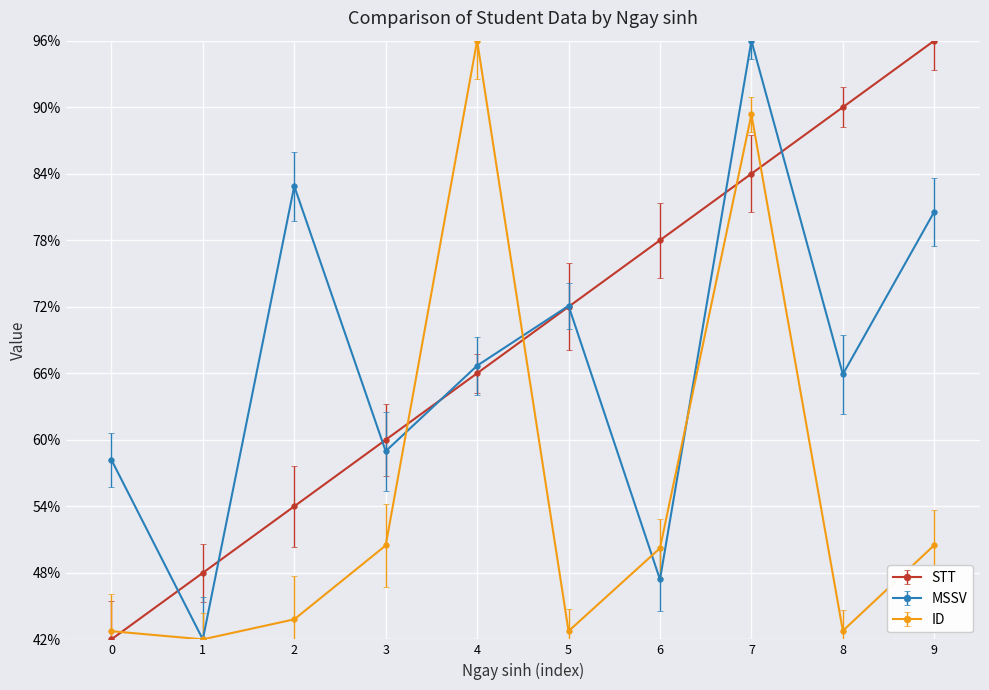

How many intersections are there between STT and ID?

5